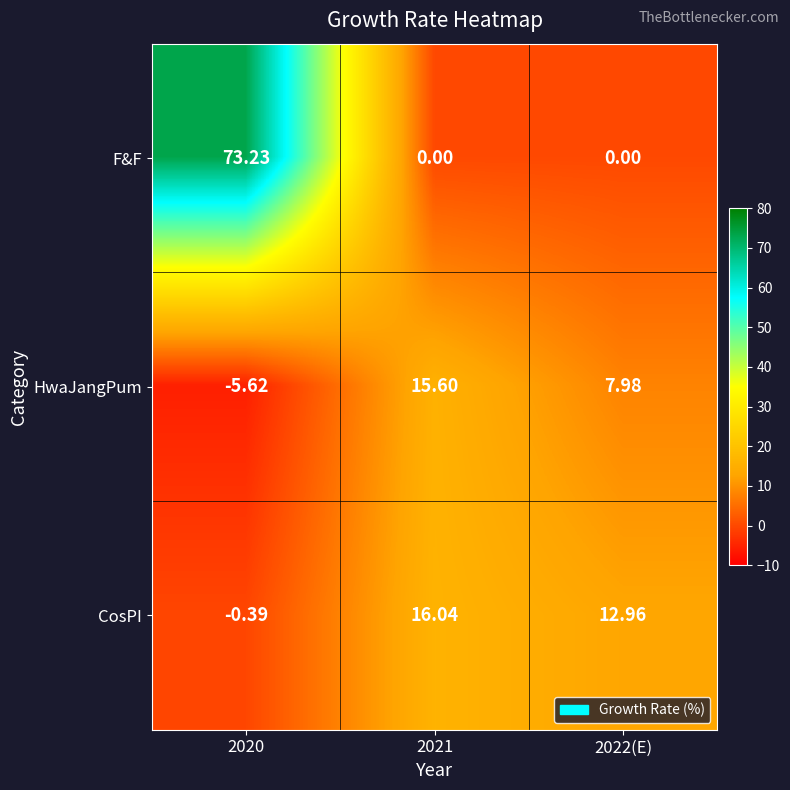

Which series has the widest spread of values?

F&F